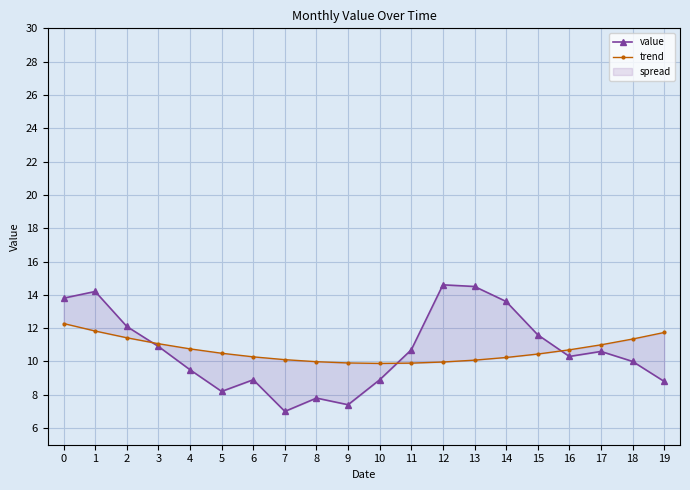

Reading left to right, what are all the values shown in this chart?

value: 13.8	14.2	12.1	10.9	9.5	8.2	8.9	7.0	7.8	7.4	8.9	10.7	14.6	14.5	13.6	11.6	10.3	10.6	10.0	8.8
trend: 12.3	11.8	11.4	11.1	10.8	10.5	10.3	10.1	10.0	9.9	9.9	9.9	10.0	10.1	10.2	10.4	10.7	11.0	11.3	11.7